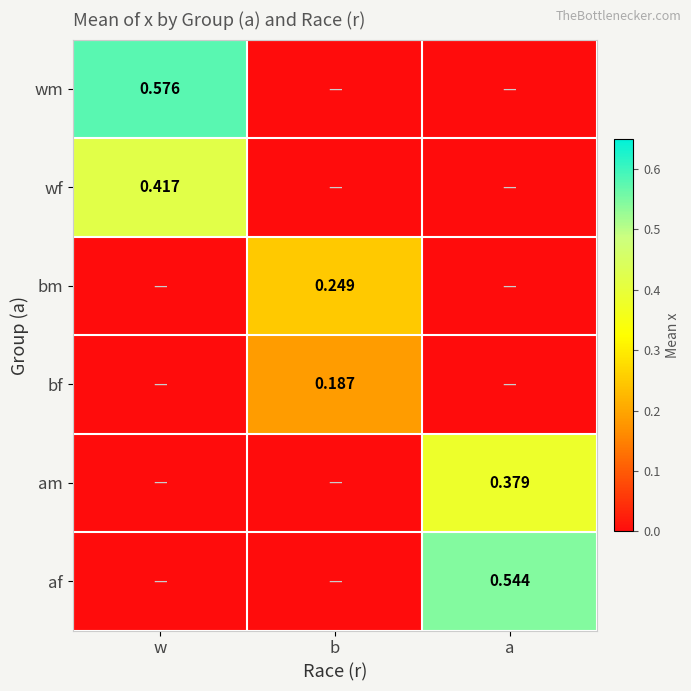

Which label corresponds to the smallest value in the chart?

b